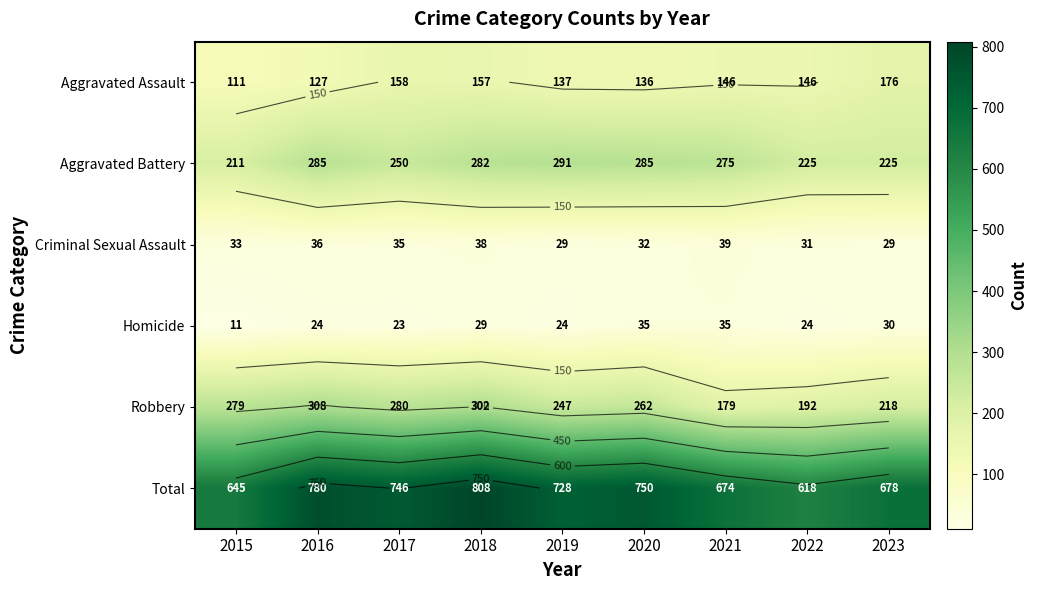

What is the minimum value shown in the chart?

11